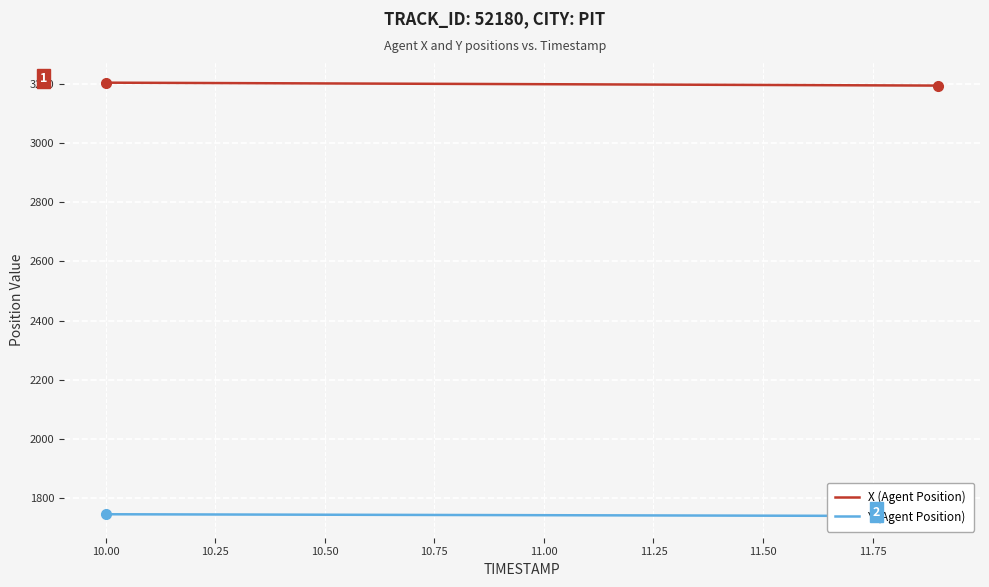

The X (Agent Position) series shows 3202.6 at 10.50. True or false?

True